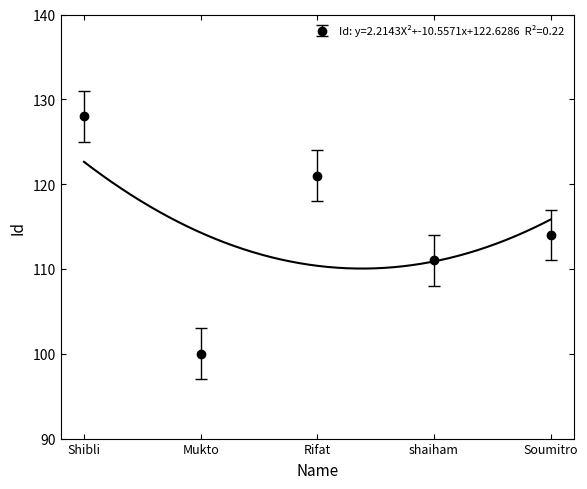

Reading left to right, what are all the values shown in this chart?

Shibli=128	Mukto=100	Rifat=121	shaiham=111	Soumitro=114